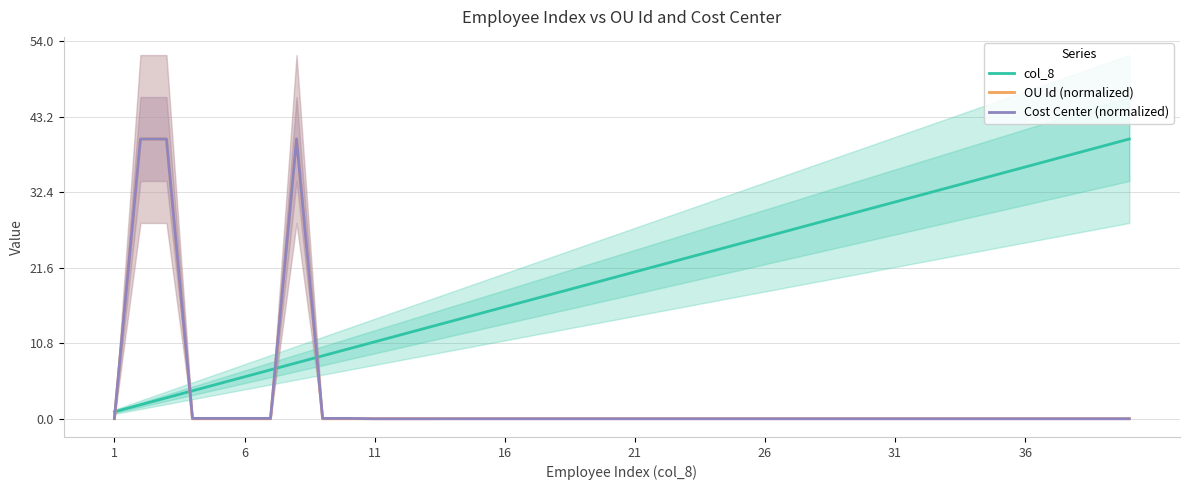

Which series ends up on top after the final intersection of Cost Center (normalized) and col_8?

col_8